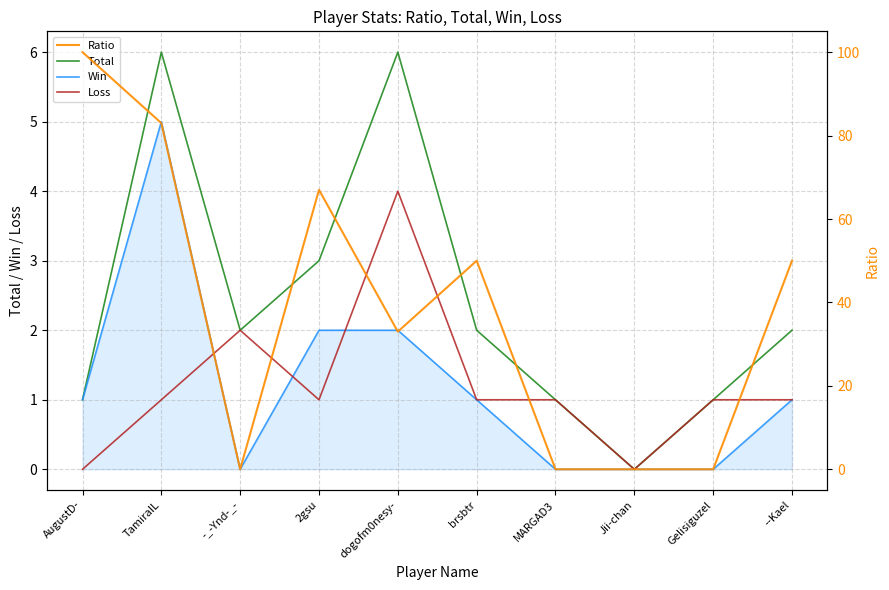

True or false: Ratio has more than 1 interior local peaks.

True